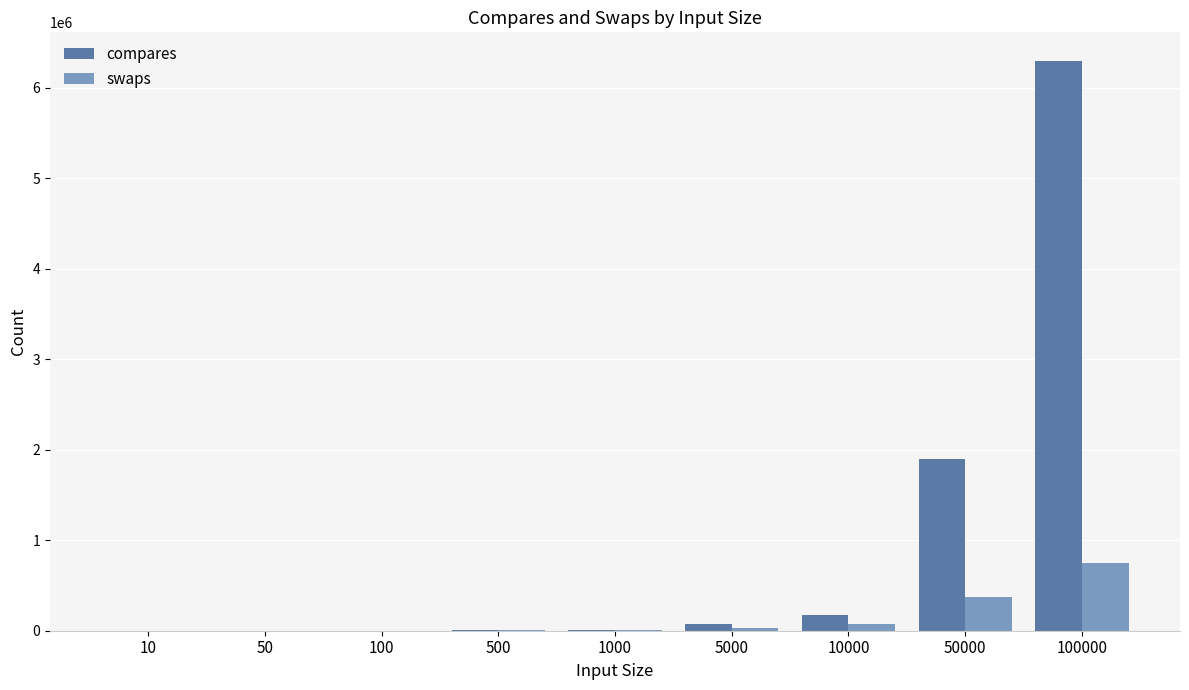

What is the sum of all swaps values?

1235588